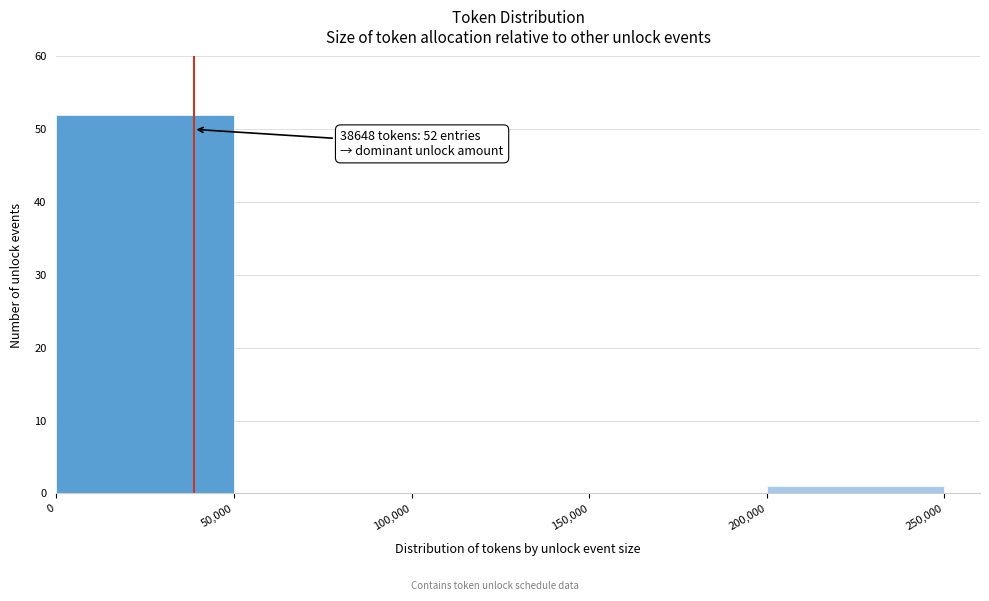

Over which range of the x-axis is the bar tallest?

0 to 50,000